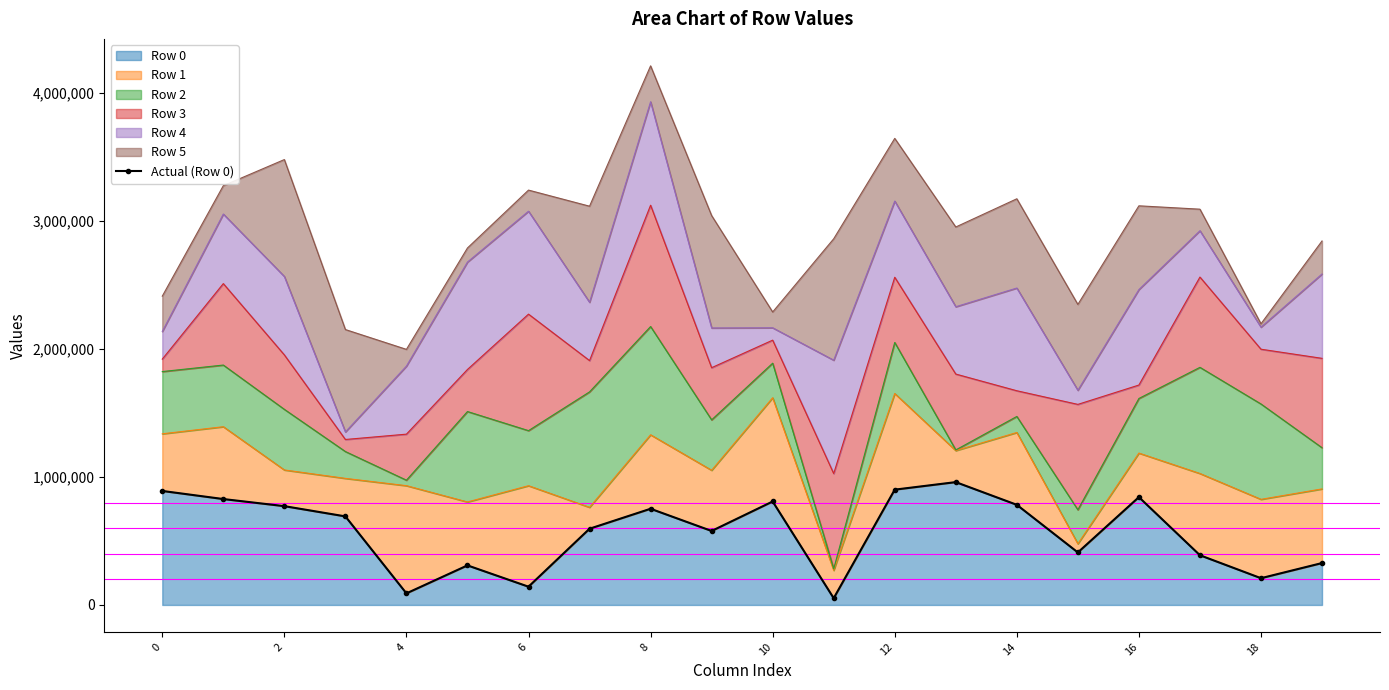

What is the difference between the maximum and minimum values?

907682